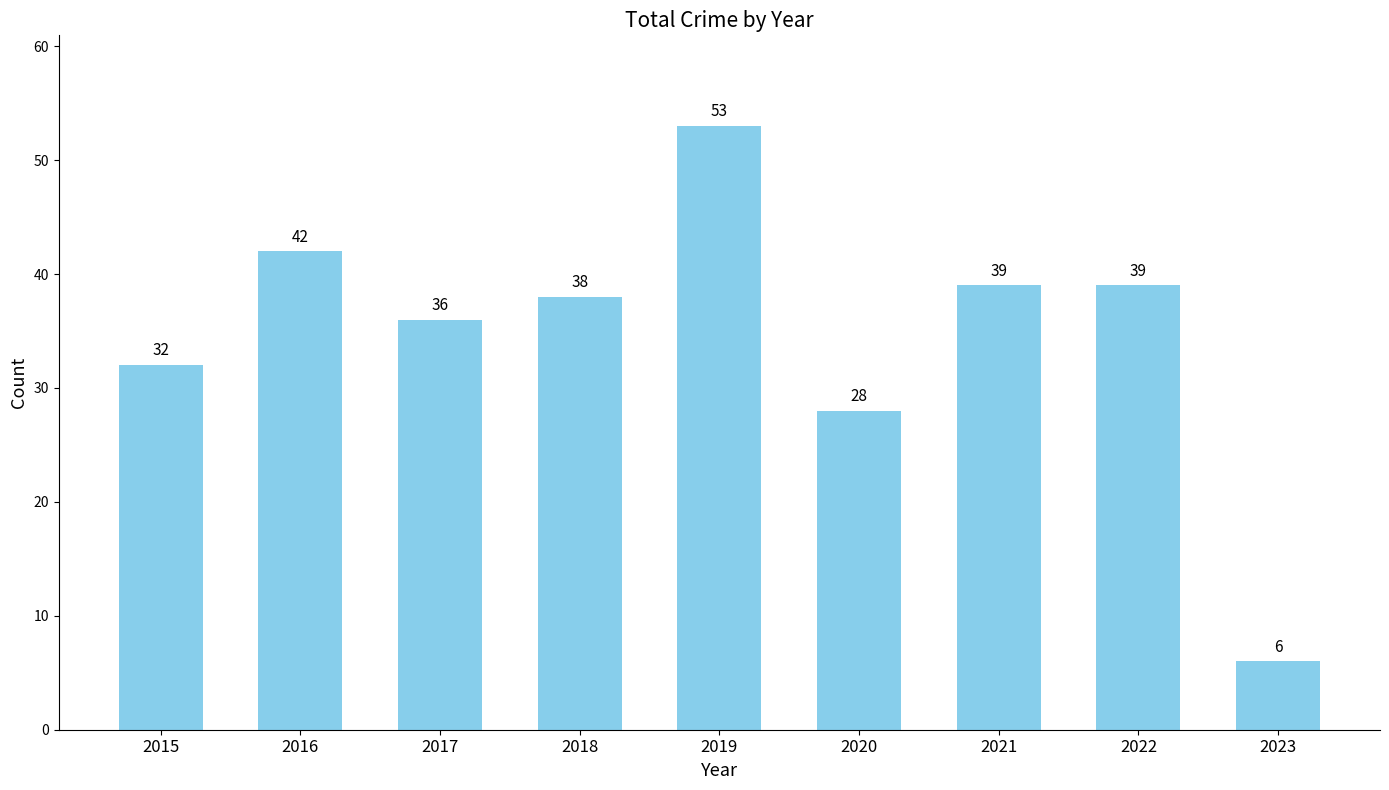

What is the sum of all values?

313